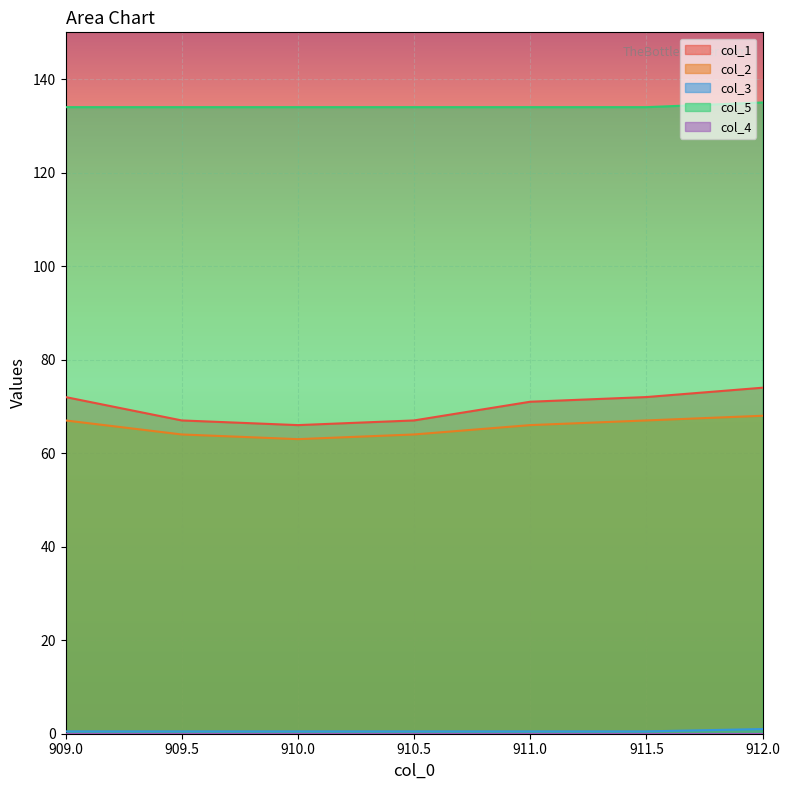

Rank the series at 909.0 from lowest to highest value.

col_3, col_2, col_1, col_5